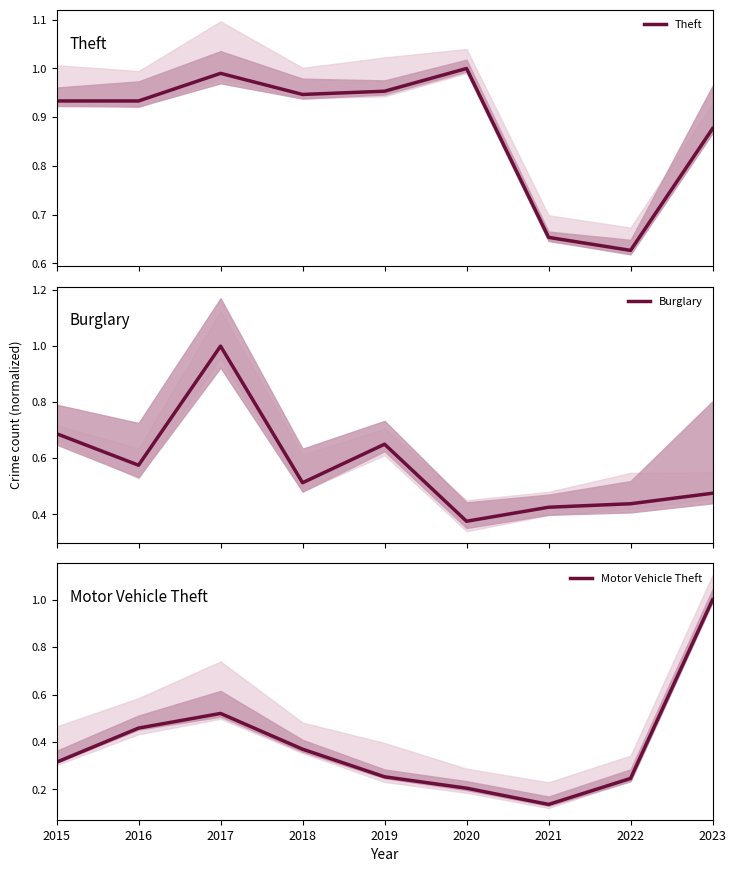

Read the Motor Vehicle Theft value at 2015.

0.3